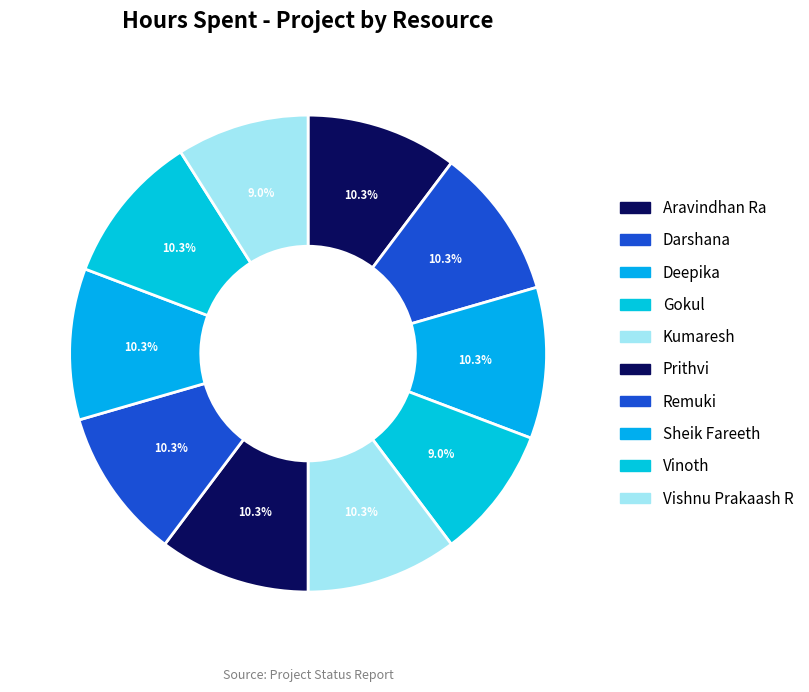

To the nearest percent, what portion does Vinoth represent?

10%